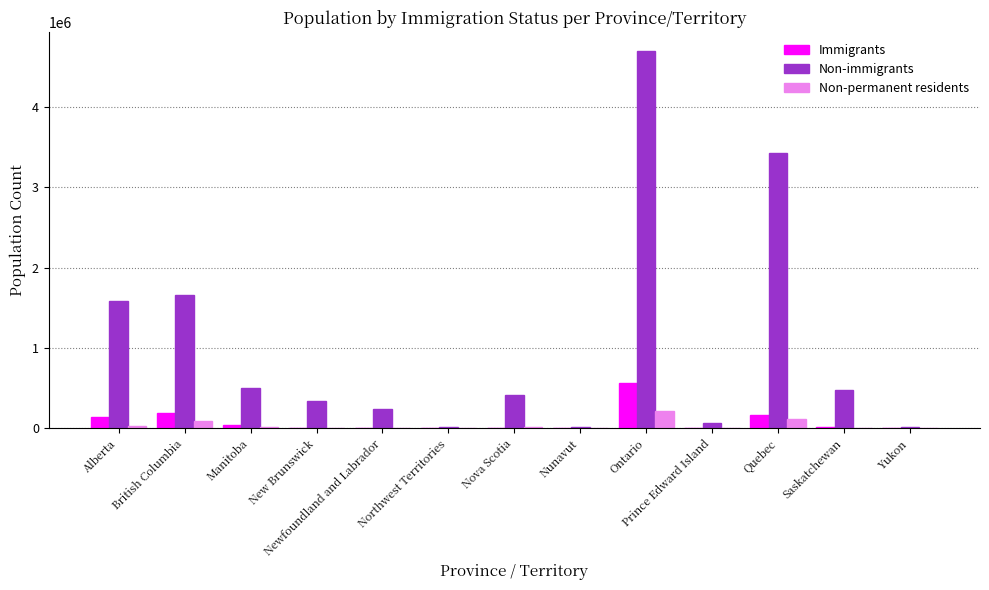

Is it true that Non-immigrants equals 912185 at British Columbia?

False